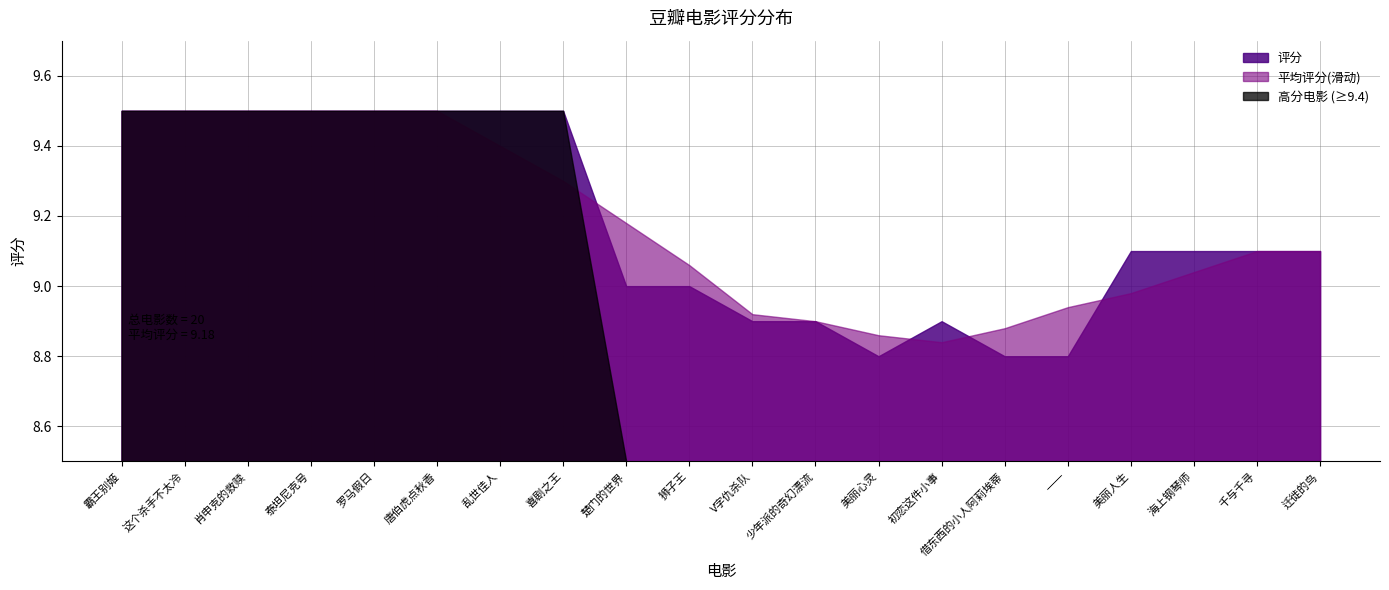

True or false: the data shows 8.8 at 美丽心灵.

True